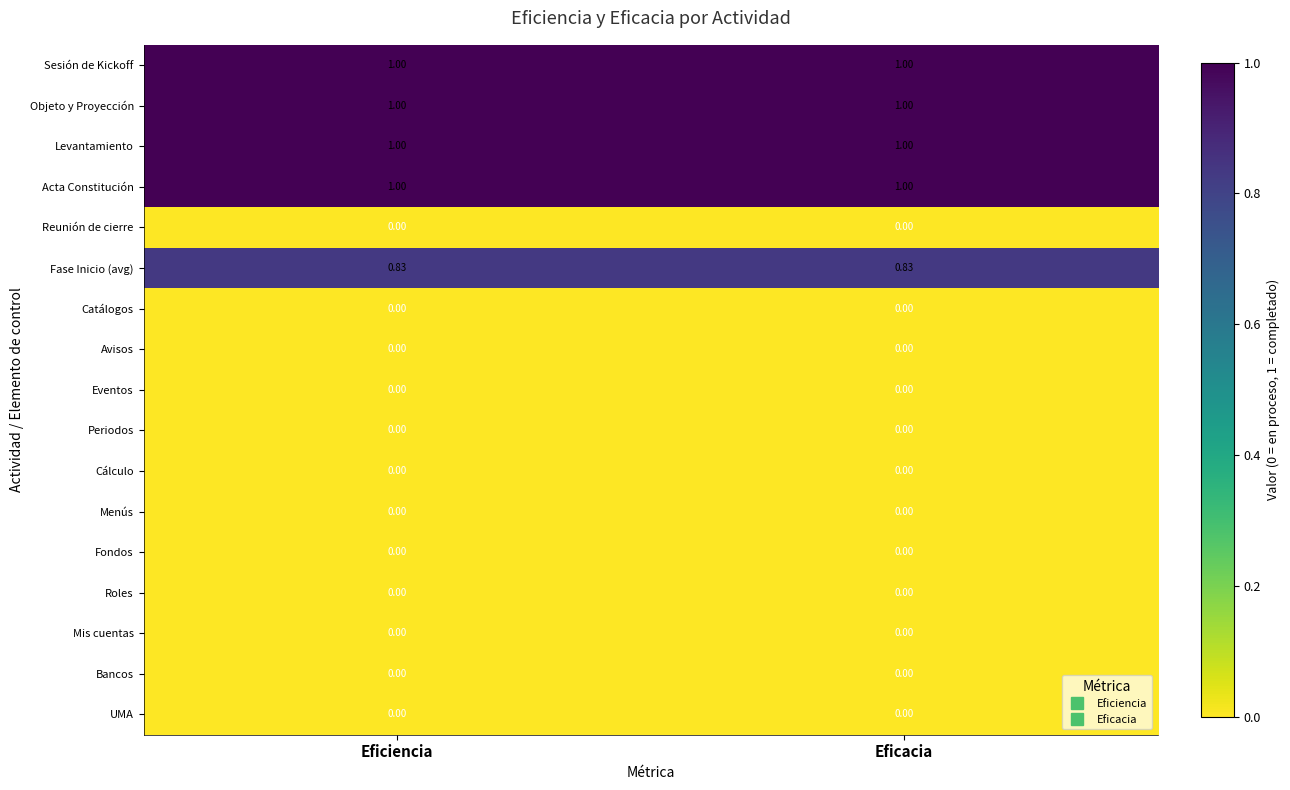

Reading left to right, transcribe all the data shown in this chart.

Sesión de Kickoff: Eficiencia=1.0	Eficacia=1.0
Objeto y Proyección: Eficiencia=1.0	Eficacia=1.0
Levantamiento: Eficiencia=1.0	Eficacia=1.0
Acta Constitución: Eficiencia=1.0	Eficacia=1.0
Reunión de cierre: Eficiencia=0.0	Eficacia=0.0
Fase Inicio (avg): Eficiencia=0.8	Eficacia=0.8
Catálogos: Eficiencia=0.0	Eficacia=0.0
Avisos: Eficiencia=0.0	Eficacia=0.0
Eventos: Eficiencia=0.0	Eficacia=0.0
Periodos: Eficiencia=0.0	Eficacia=0.0
Cálculo: Eficiencia=0.0	Eficacia=0.0
Menús: Eficiencia=0.0	Eficacia=0.0
Fondos: Eficiencia=0.0	Eficacia=0.0
Roles: Eficiencia=0.0	Eficacia=0.0
Mis cuentas: Eficiencia=0.0	Eficacia=0.0
Bancos: Eficiencia=0.0	Eficacia=0.0
UMA: Eficiencia=0.0	Eficacia=0.0